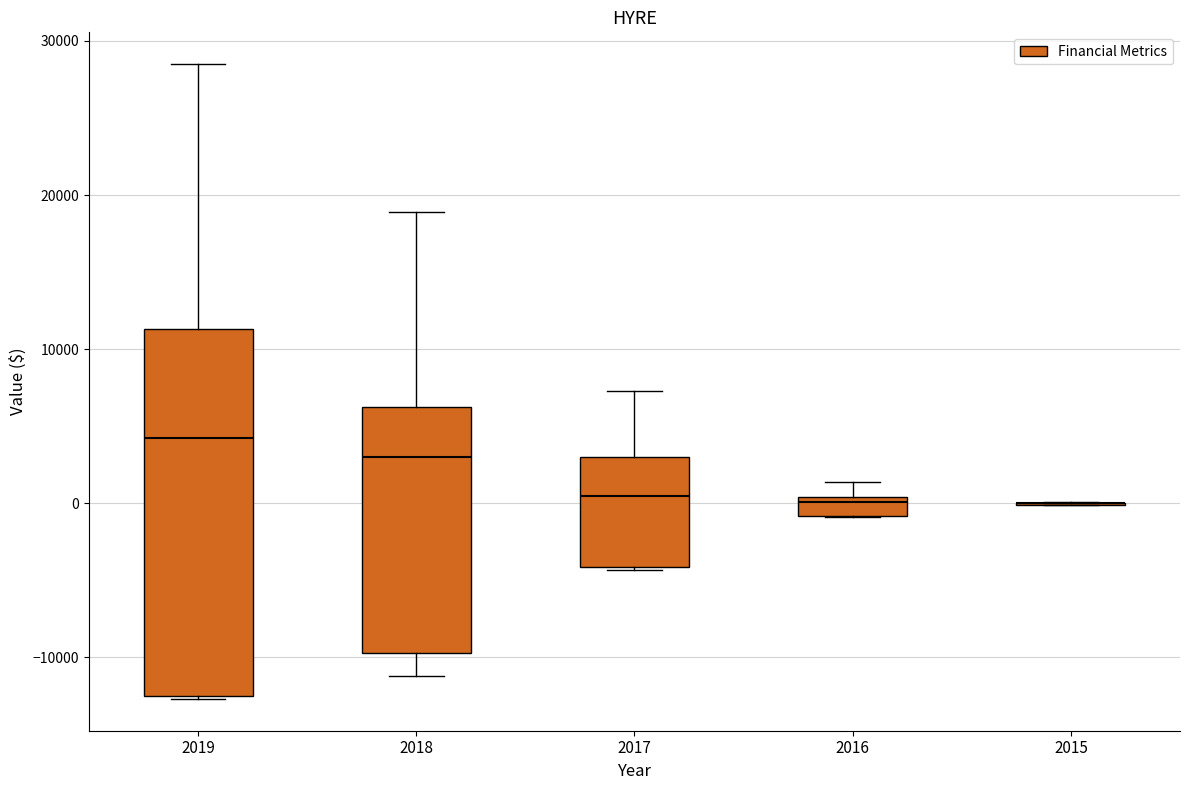

Which box is the tallest, from its lower edge to its upper edge?

2019